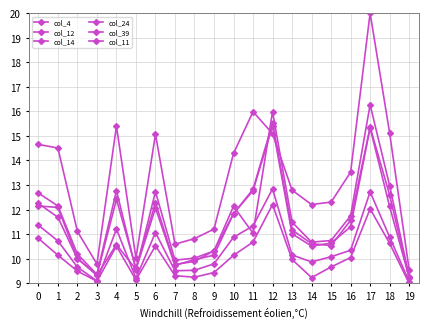

Count the number of data series in this chart.

6